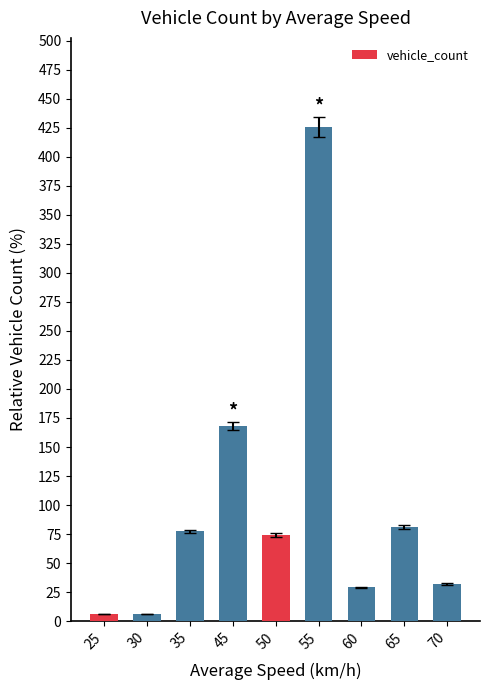

Does the chart contain stacked bars?

No